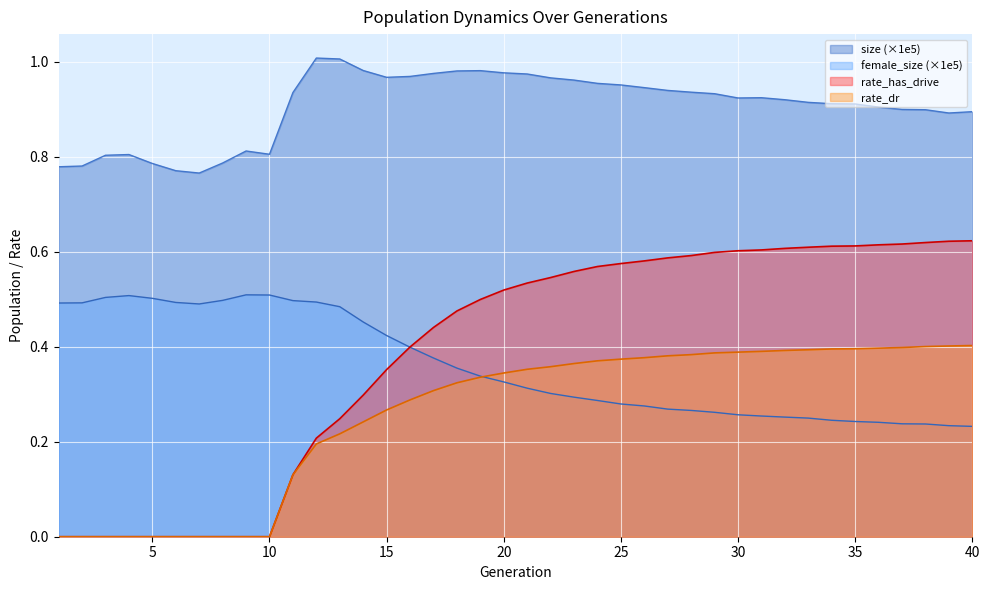

True or false: rate_dr and size intersect in this chart.

False